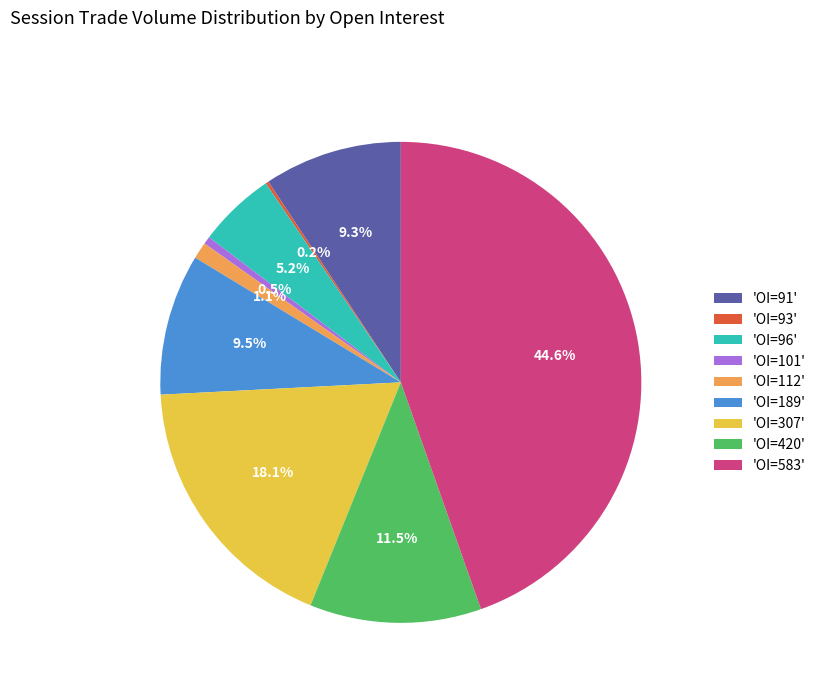

Which has a higher value, 'OI=420' or 'OI=91'?

'OI=420'